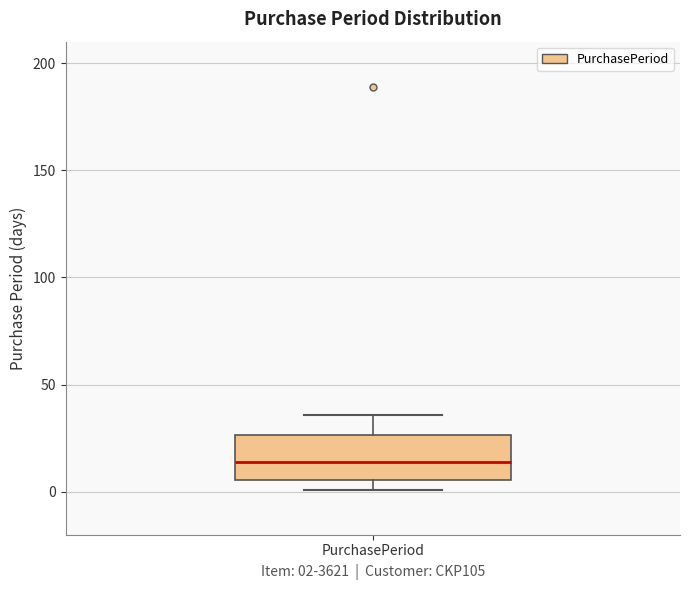

Read this box plot against the y-axis: the position of the median line, the range covered by the box, and the ends of both whiskers. The values are not printed on the chart, so give them approximately, as read against the axis.

median 15, box 5 to 25, whiskers 0 to 35